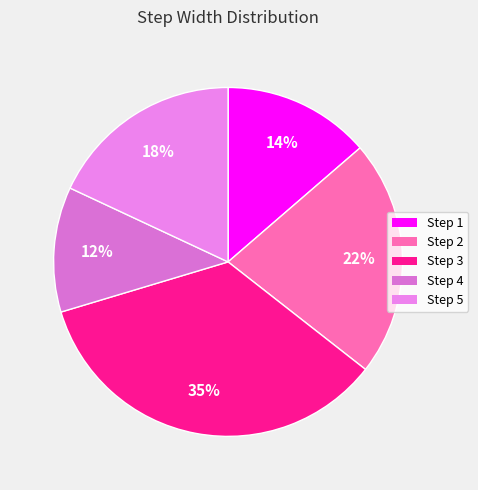

How many slices are in this pie chart?

5